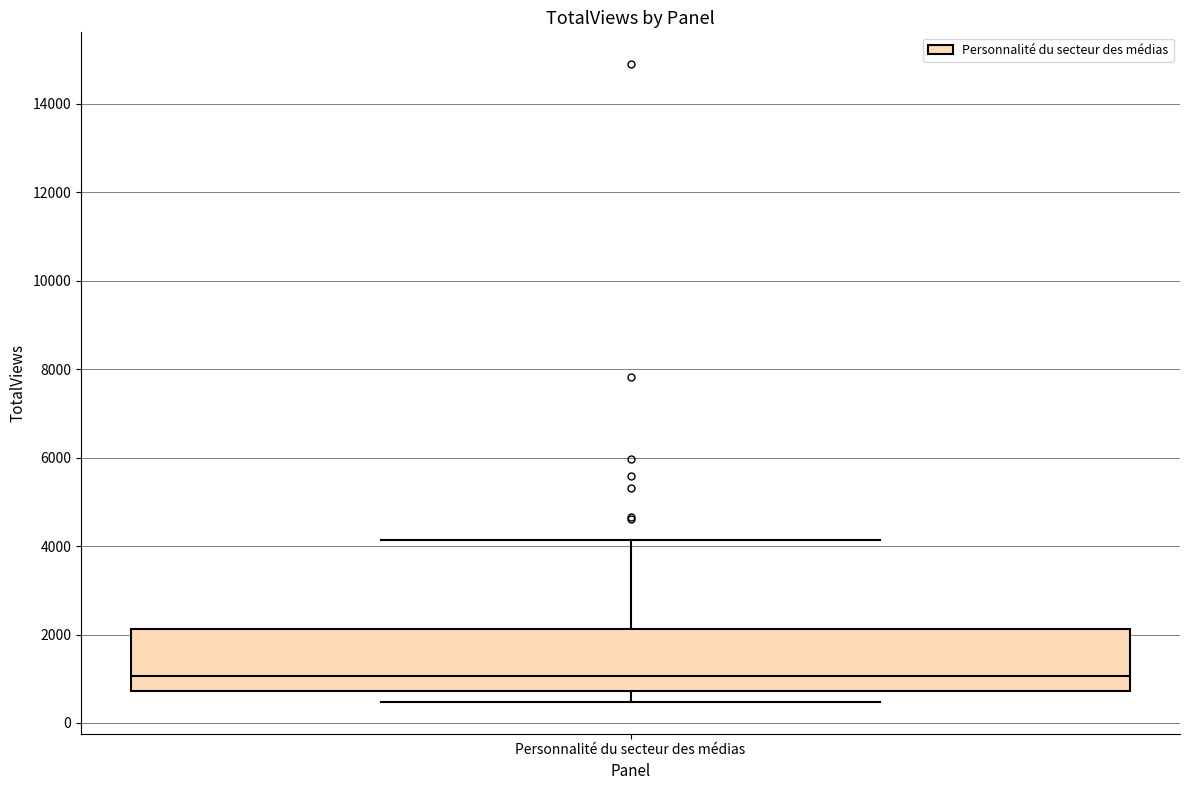

Where is the lower edge of the box for Personnalité du secteur des médias on the y-axis? The values are not printed on the chart, so give them approximately, as read against the axis.

800